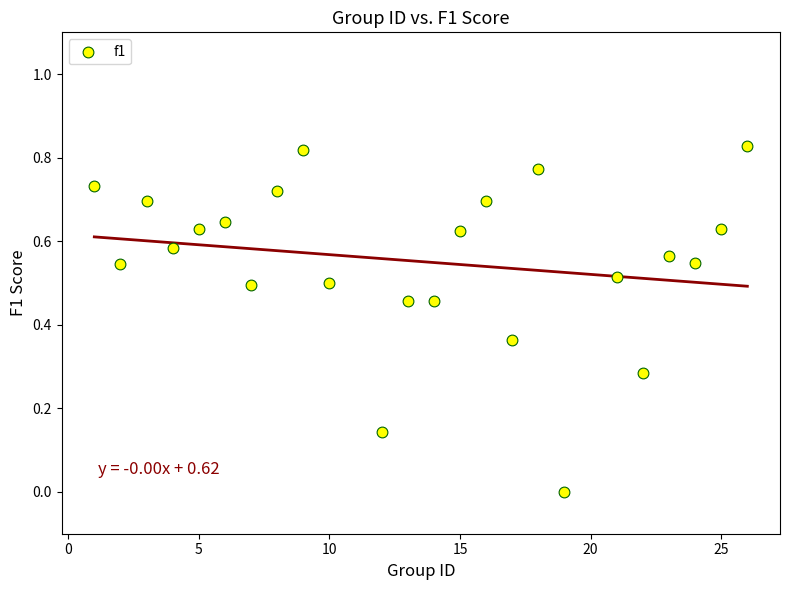

What is the range of X values (max minus min)?

25.0